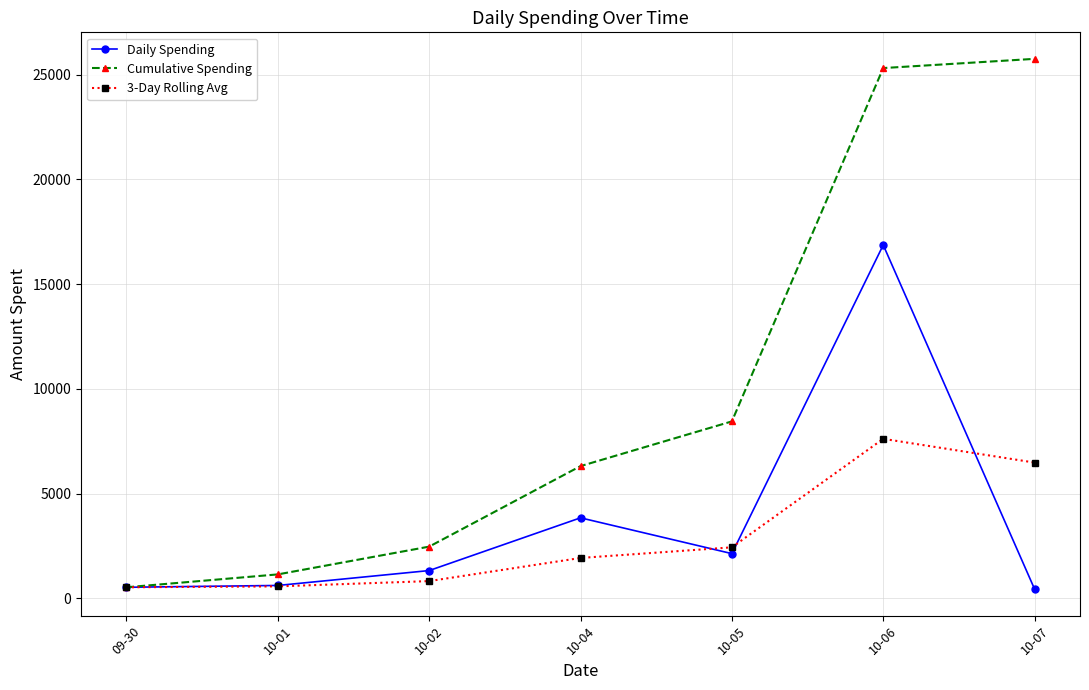

What is the minimum value for 3-Day Rolling Avg?

528.0